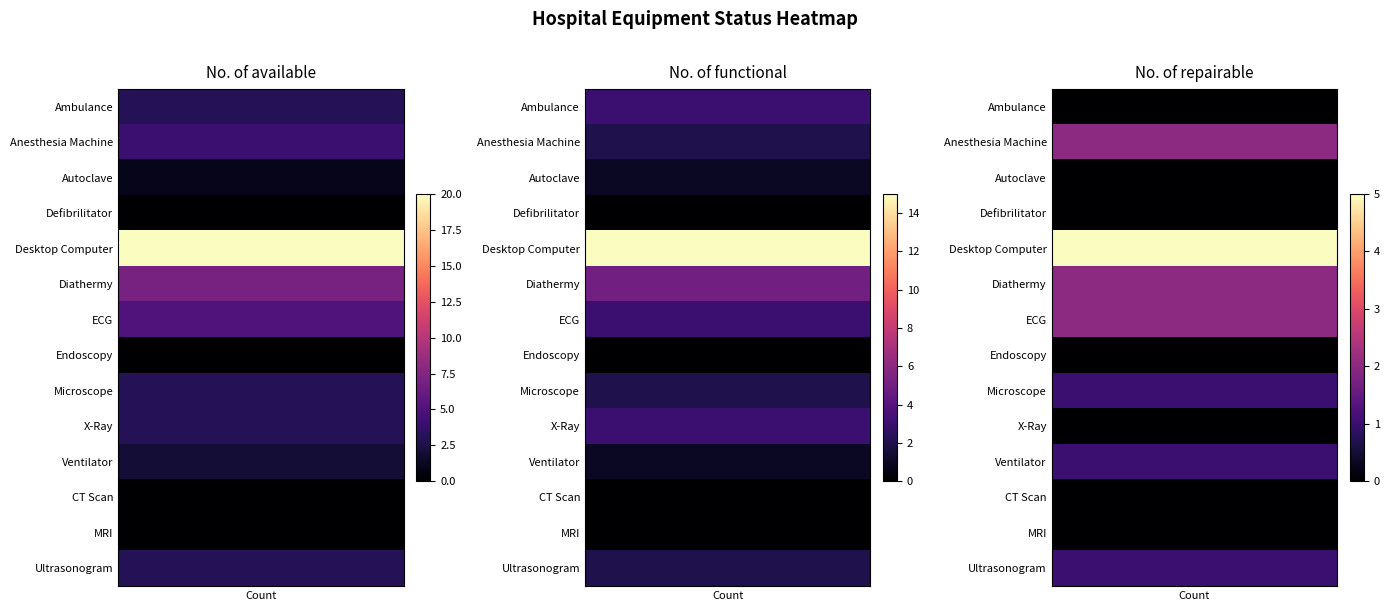

Is it true that Ventilator equals 2 at 2?

False